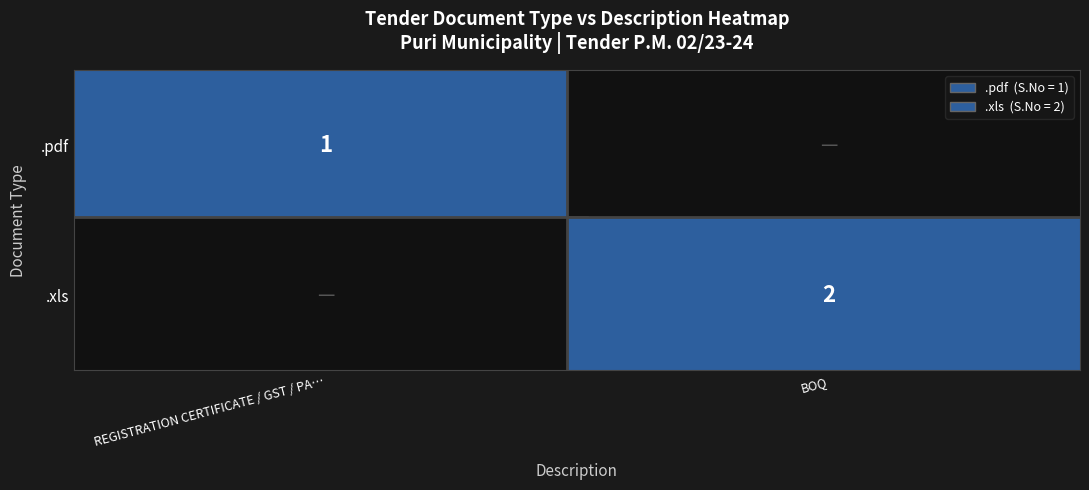

How many data points does each series have?

2